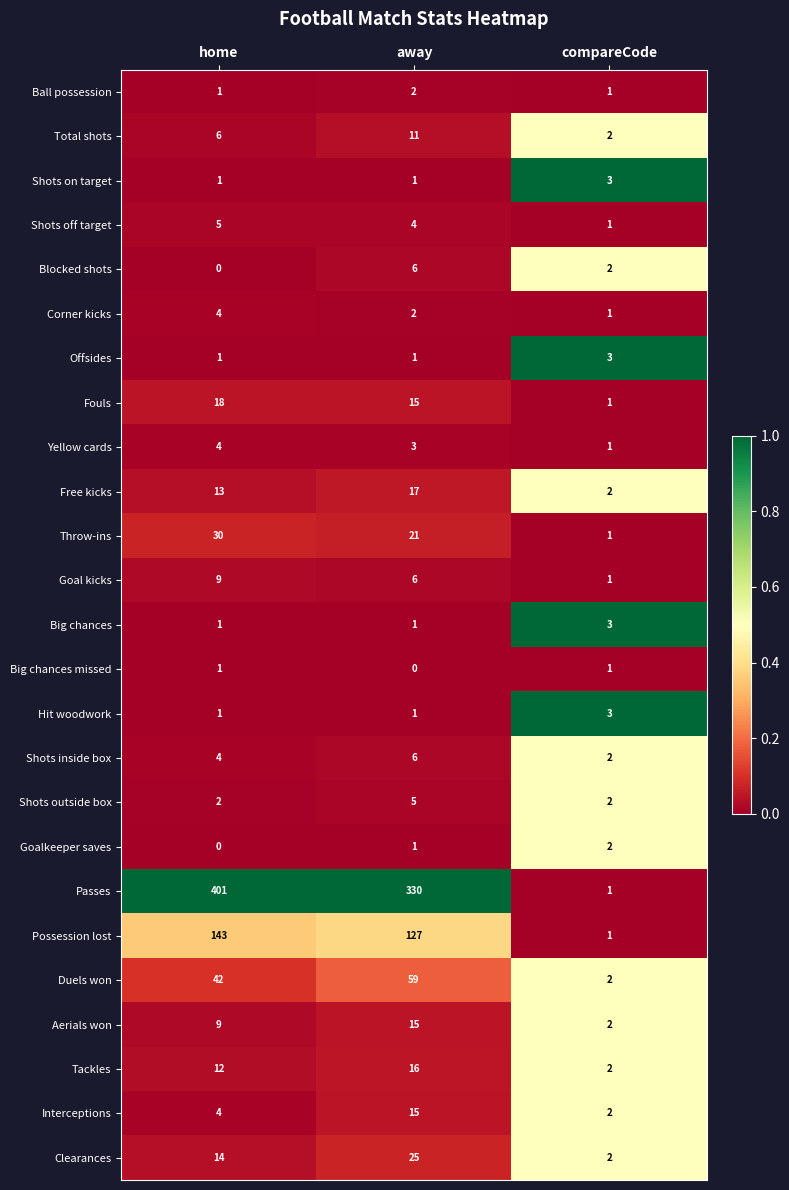

Where is Free kicks nearest to the value 9?

home